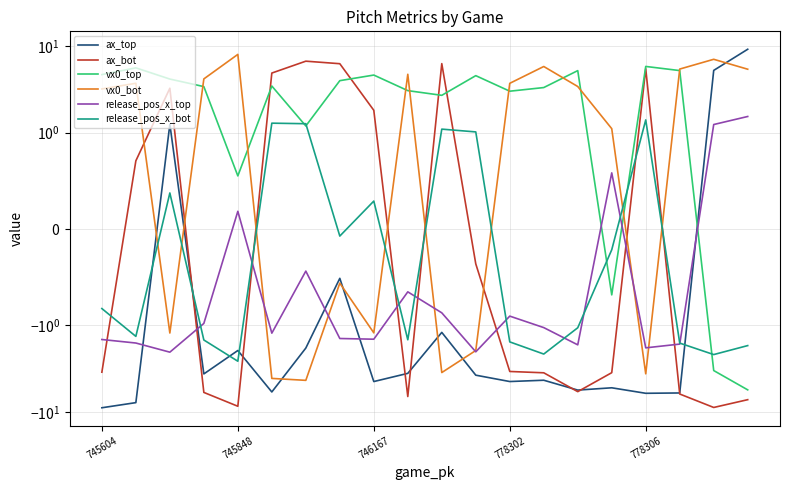

What is the label of the 1st point from the left?

745604